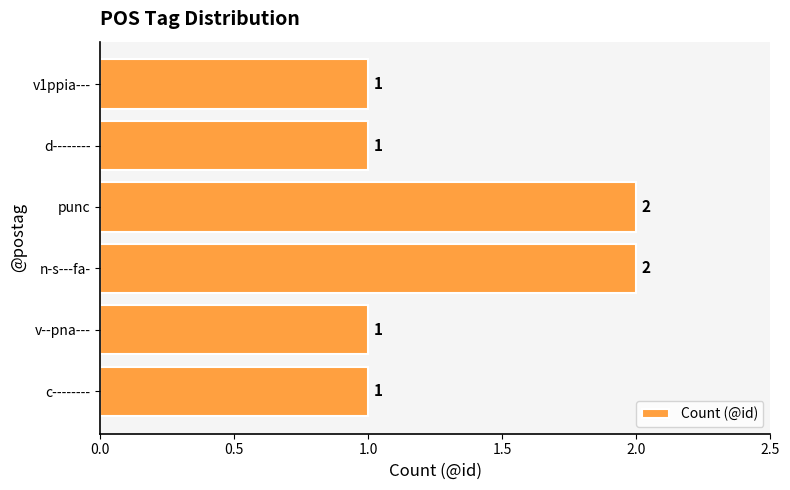

How many data points are above 1?

2